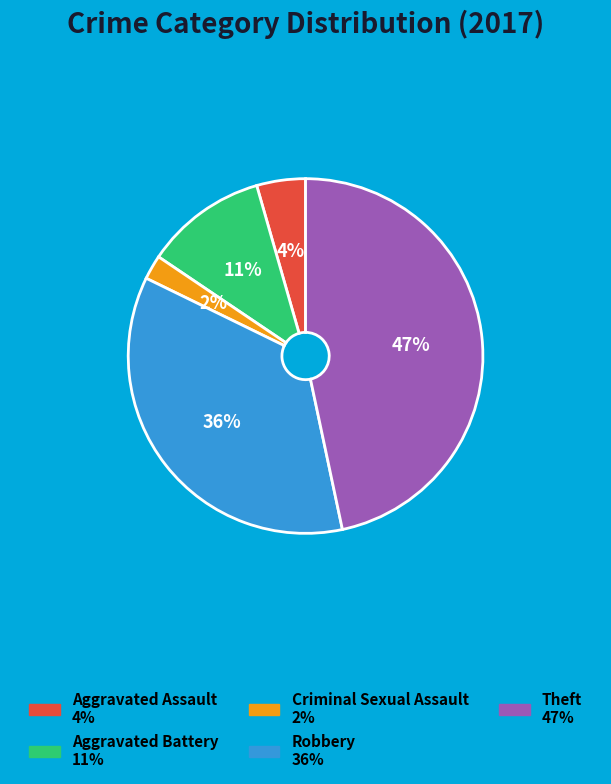

Is Aggravated Assault the majority of the pie?

No